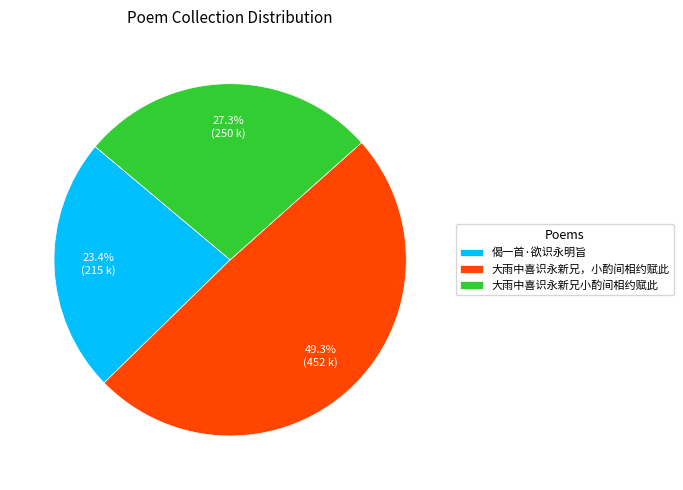

The 大雨中喜识永新兄小酌间相约赋此 slice represents 15% of the pie. True or false?

False